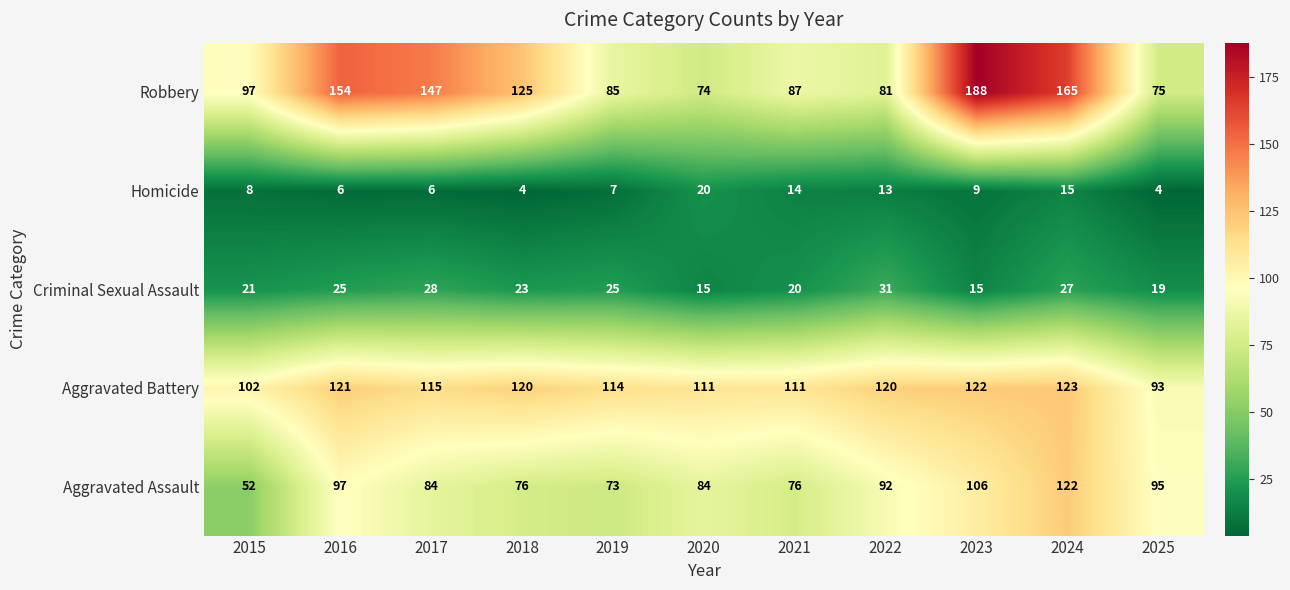

At which category is the sum across all series the highest?

2024